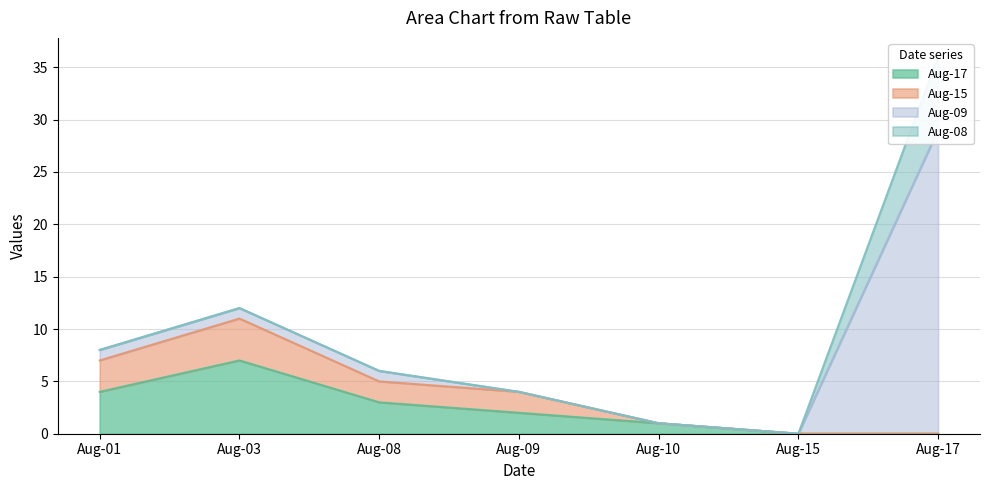

The Aug-15 series shows 3 at Aug-09. True or false?

False